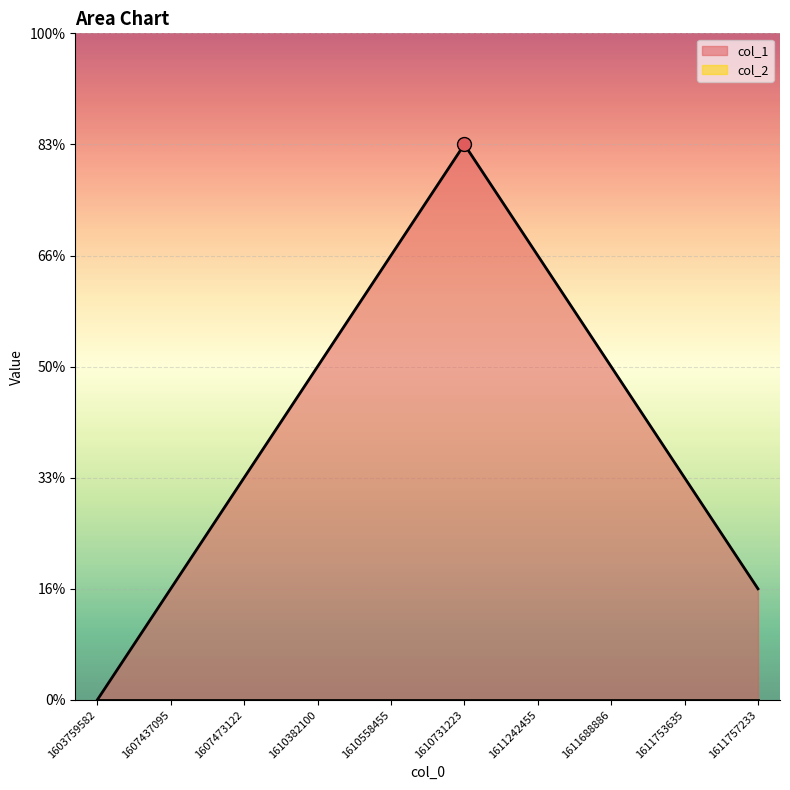

What is the ratio of the value at 1610558455 to the value at 1611688886?

1.3